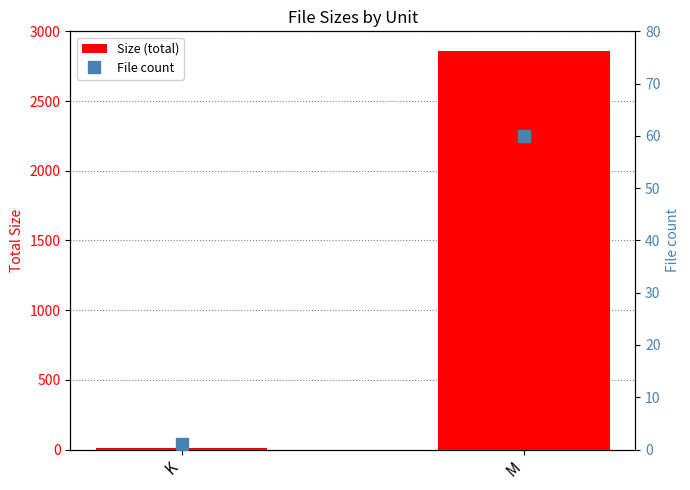

What is the minimum value for File count?

1.0